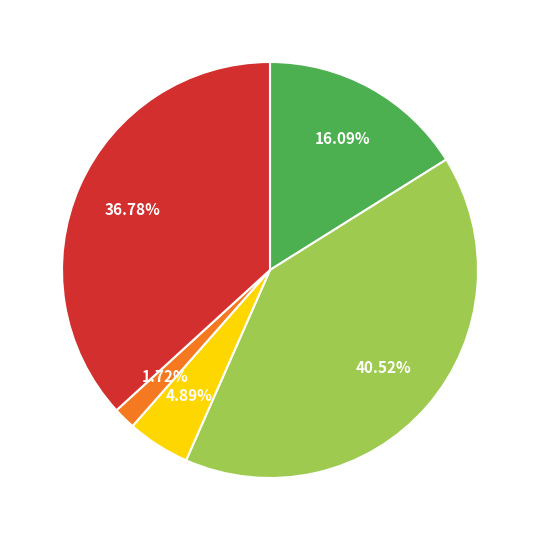

Does any single category account for the majority?

No